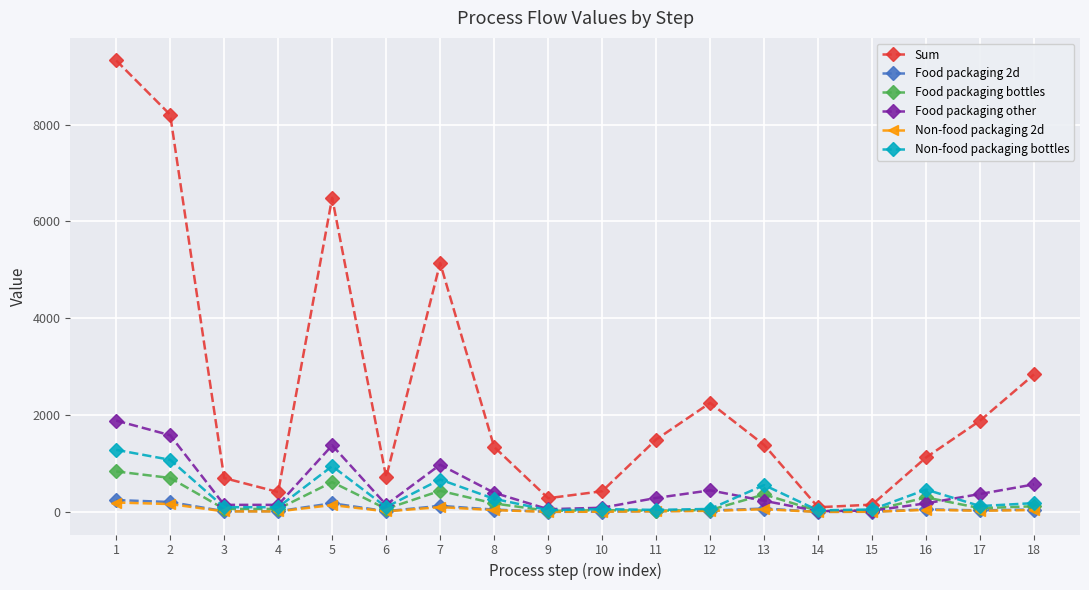

How many data points does each series have?

18